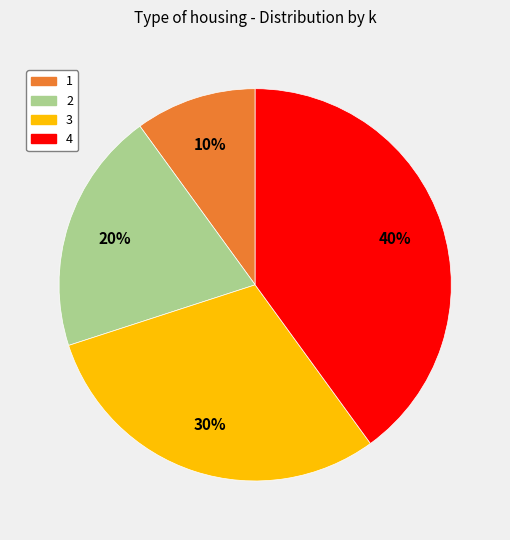

Is there a majority slice in this chart?

No